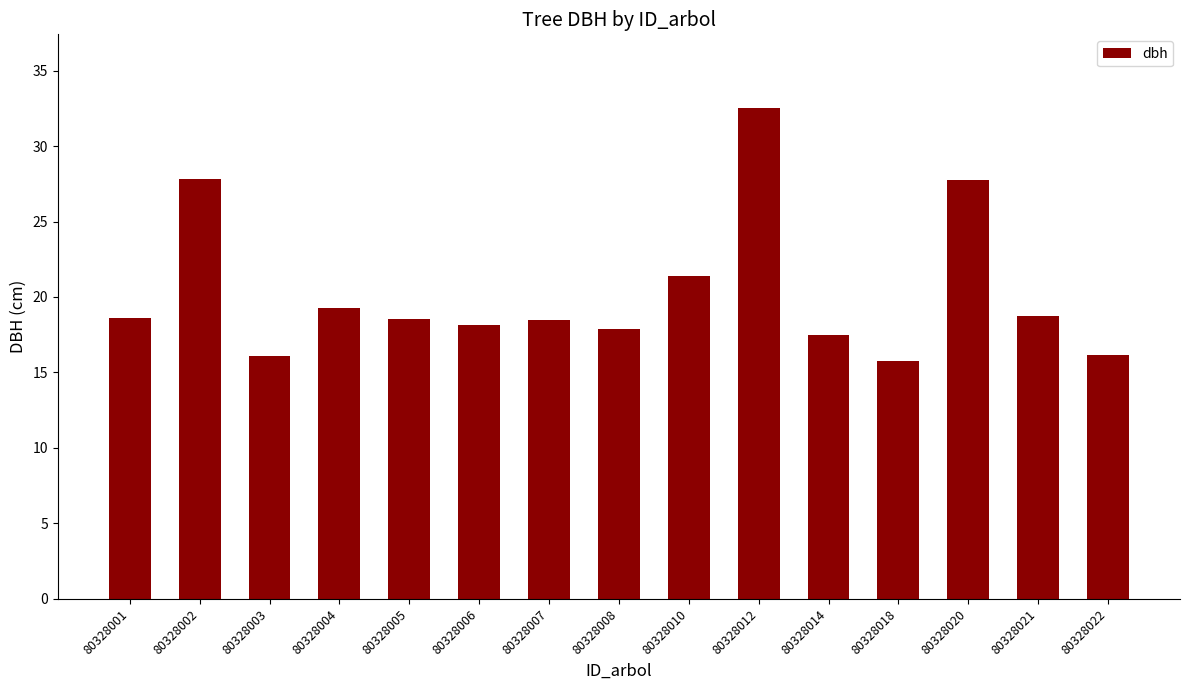

Which category has the highest value across all series?

80328012